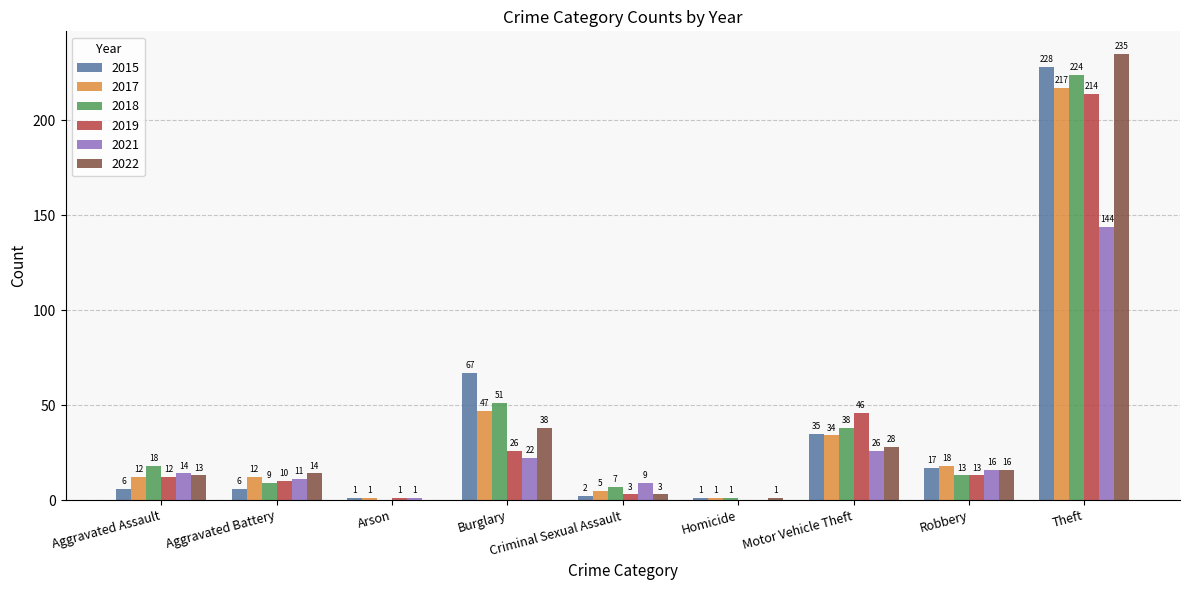

At which label does 2018 reach its peak?

Theft